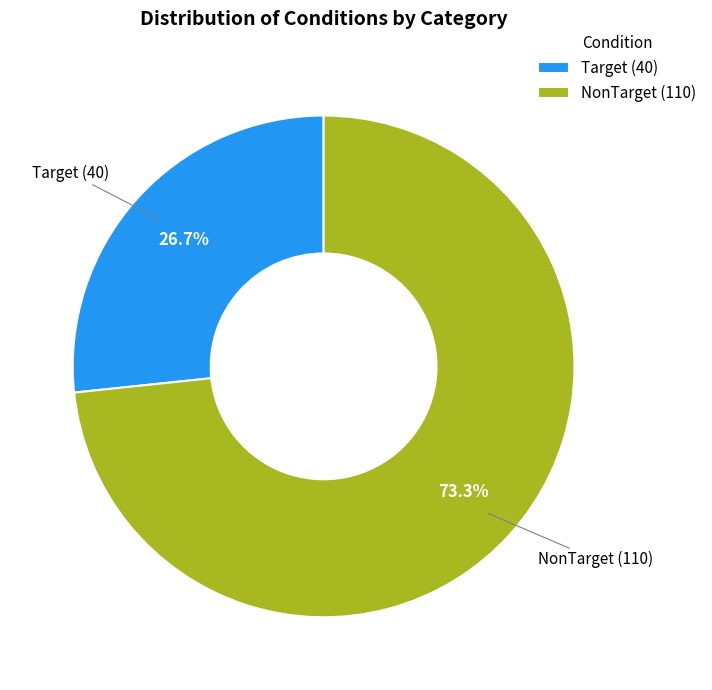

Approximately how many times larger is the value at Target compared to NonTarget?

0.4